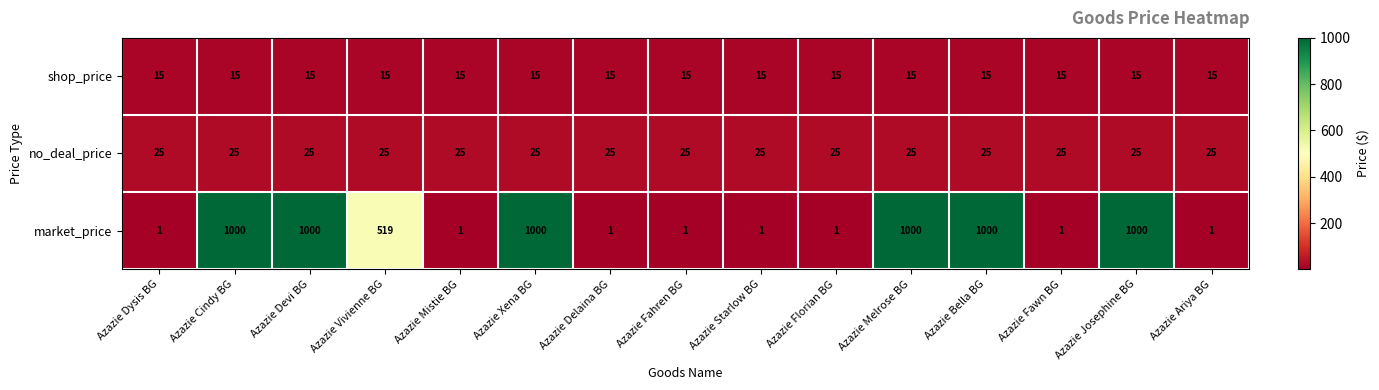

At Azazie Bella BG, list the series in order from largest to smallest.

market_price, no_deal_price, shop_price